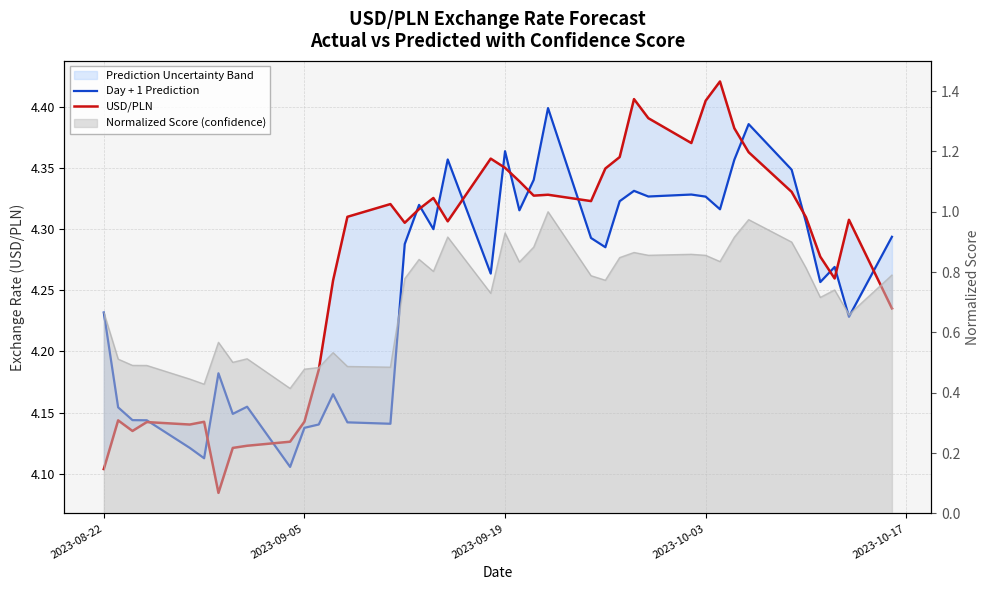

Which category has the highest value across all series?

31